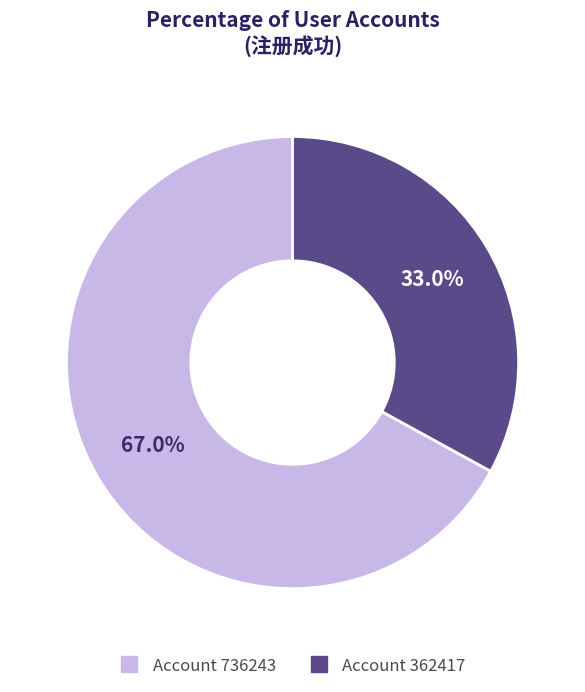

Does any single category account for the majority?

Yes